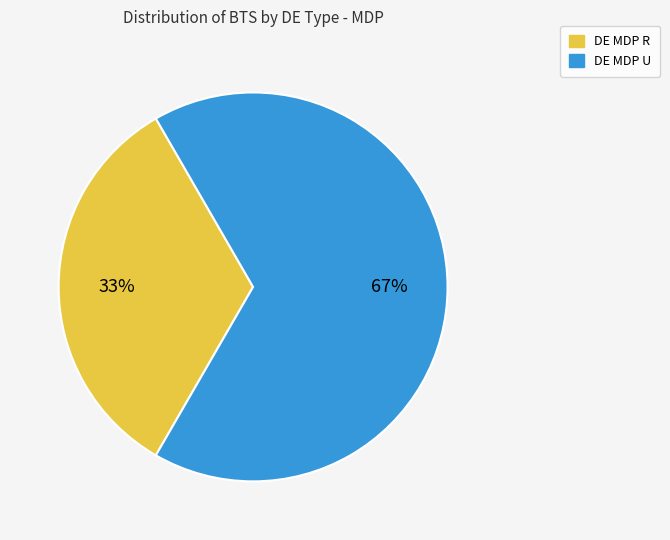

To the nearest percent, what percentage of the pie is DE MDP U?

67%